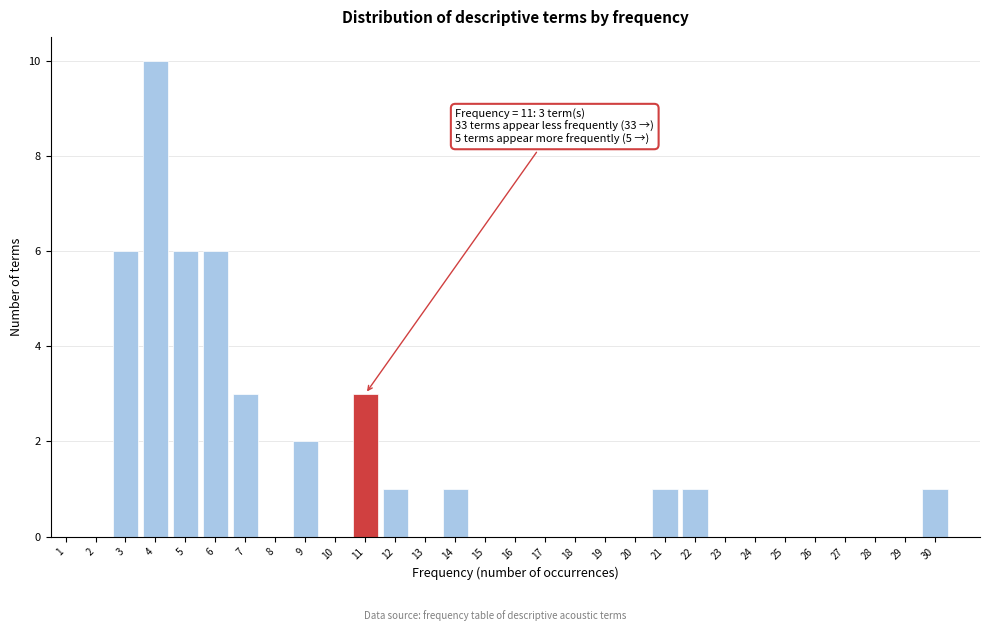

Reading left to right, transcribe all the data shown in this chart.

1=0	2=0	3=6	4=10	5=6	6=6	7=3	8=0	9=2	10=0	11=3	12=1	13=0	14=1	15=0	16=0	17=0	18=0	19=0	20=0	21=1	22=1	23=0	24=0	25=0	26=0	27=0	28=0	29=0	30=1